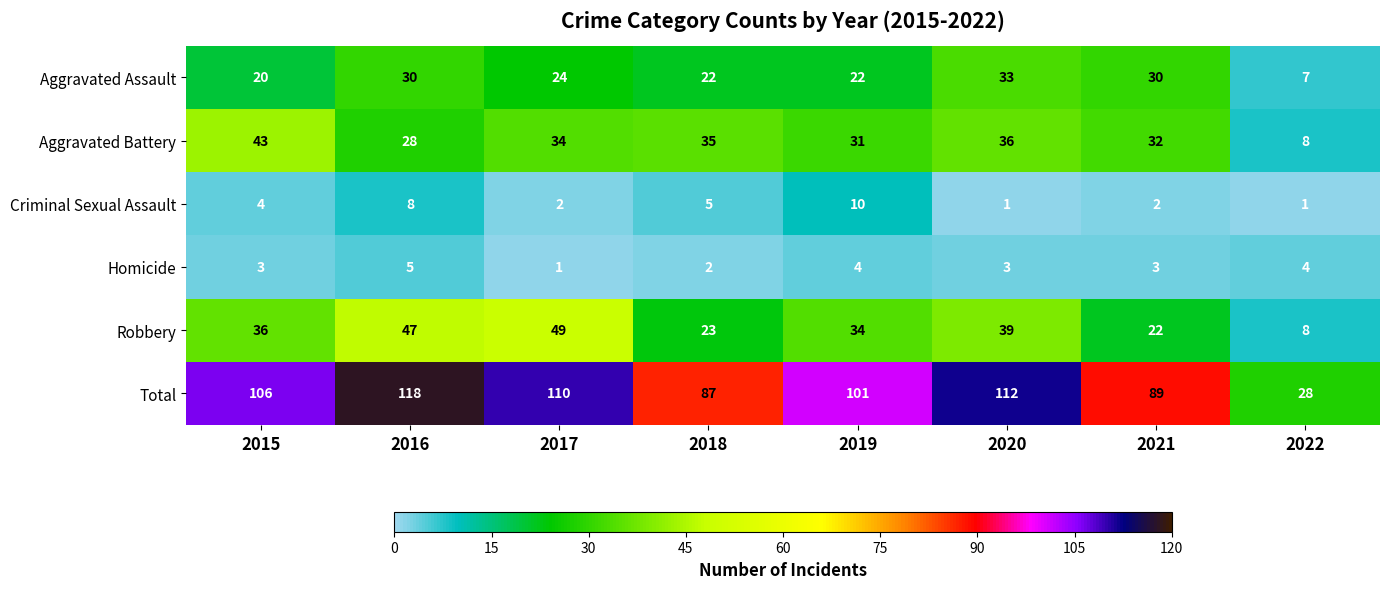

At which label is Robbery closest to 28?

2018